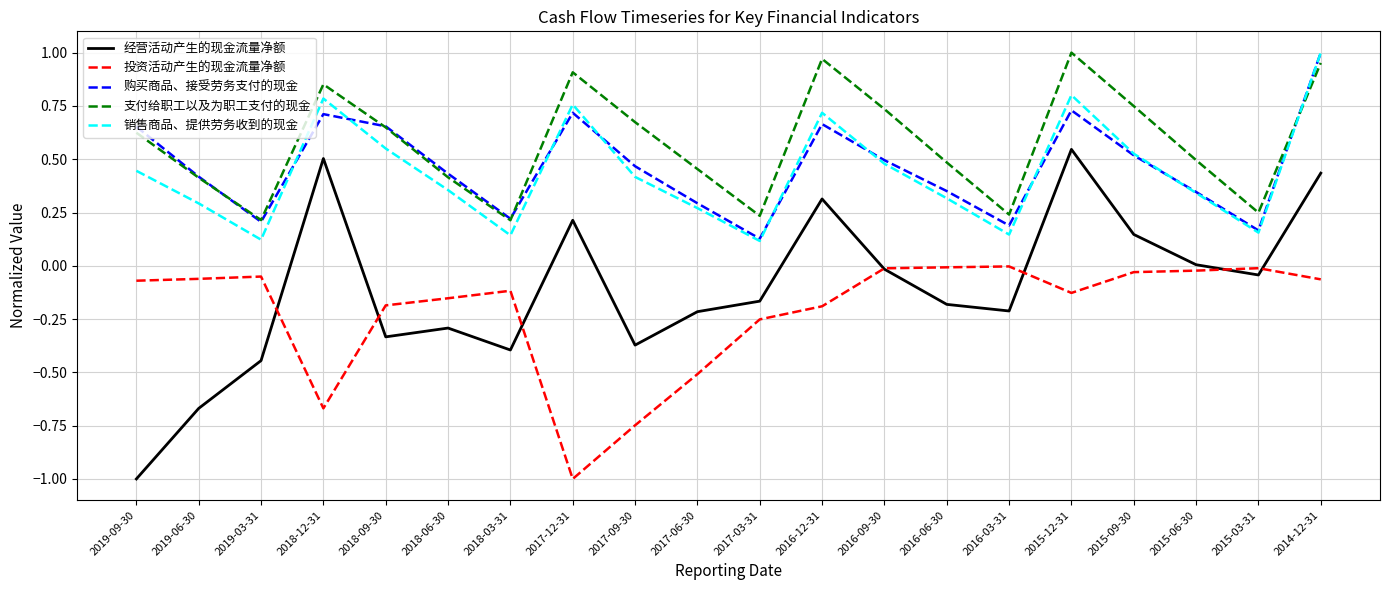

True or false: 购买商品、接受劳务支付的现金 has more than 1 interior local peaks.

True